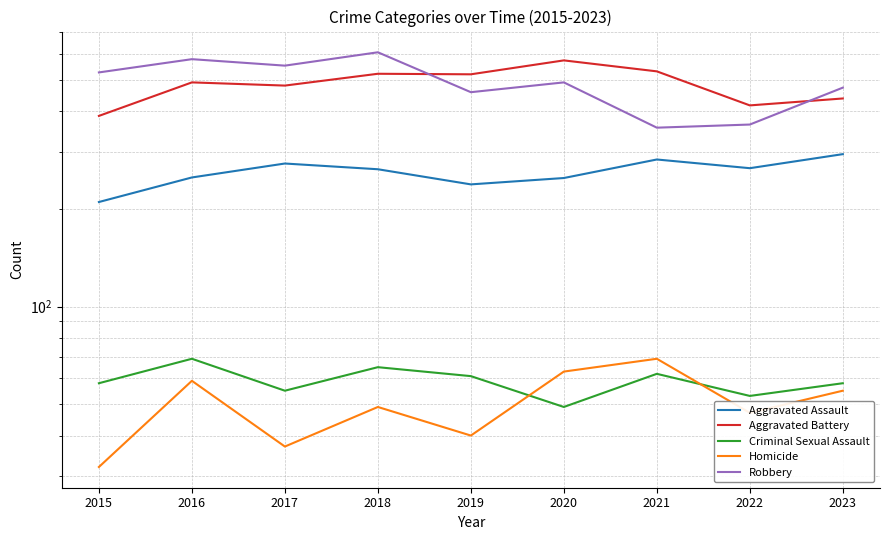

What are all the series names shown in the legend?

Aggravated Assault, Aggravated Battery, Criminal Sexual Assault, Homicide, Robbery